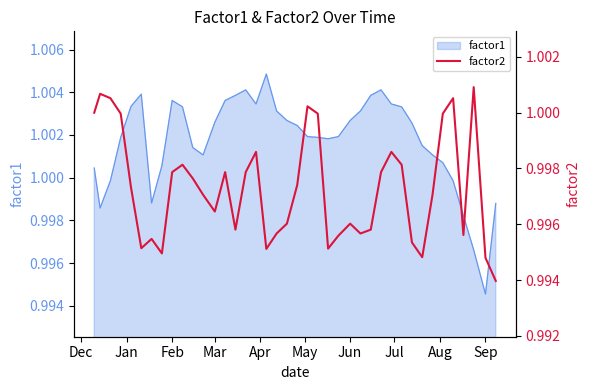

Count the number of categories in the chart.

40